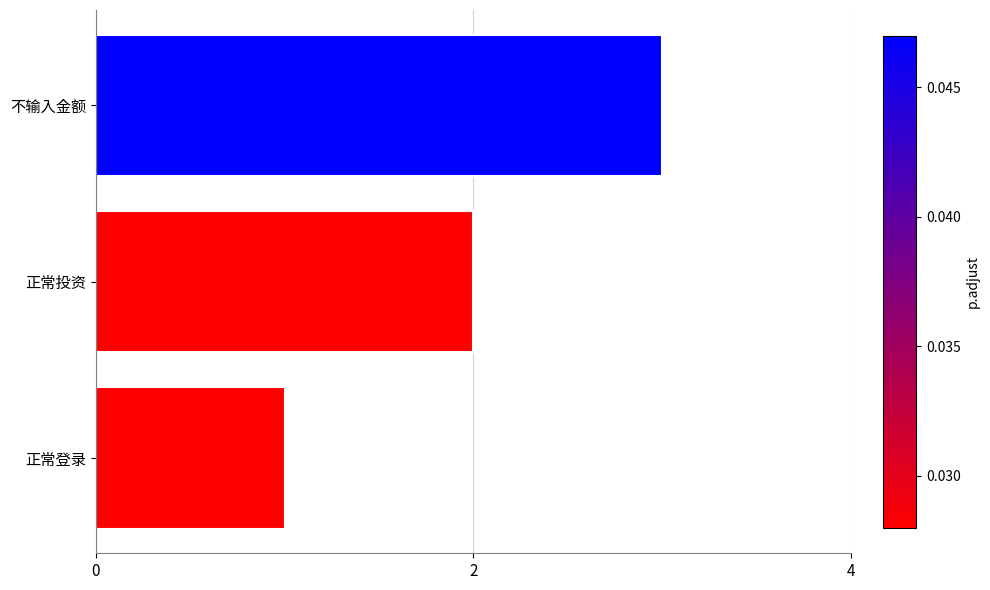

List the labels in order of value, smallest first.

正常登录, 正常投资, 不输入金额